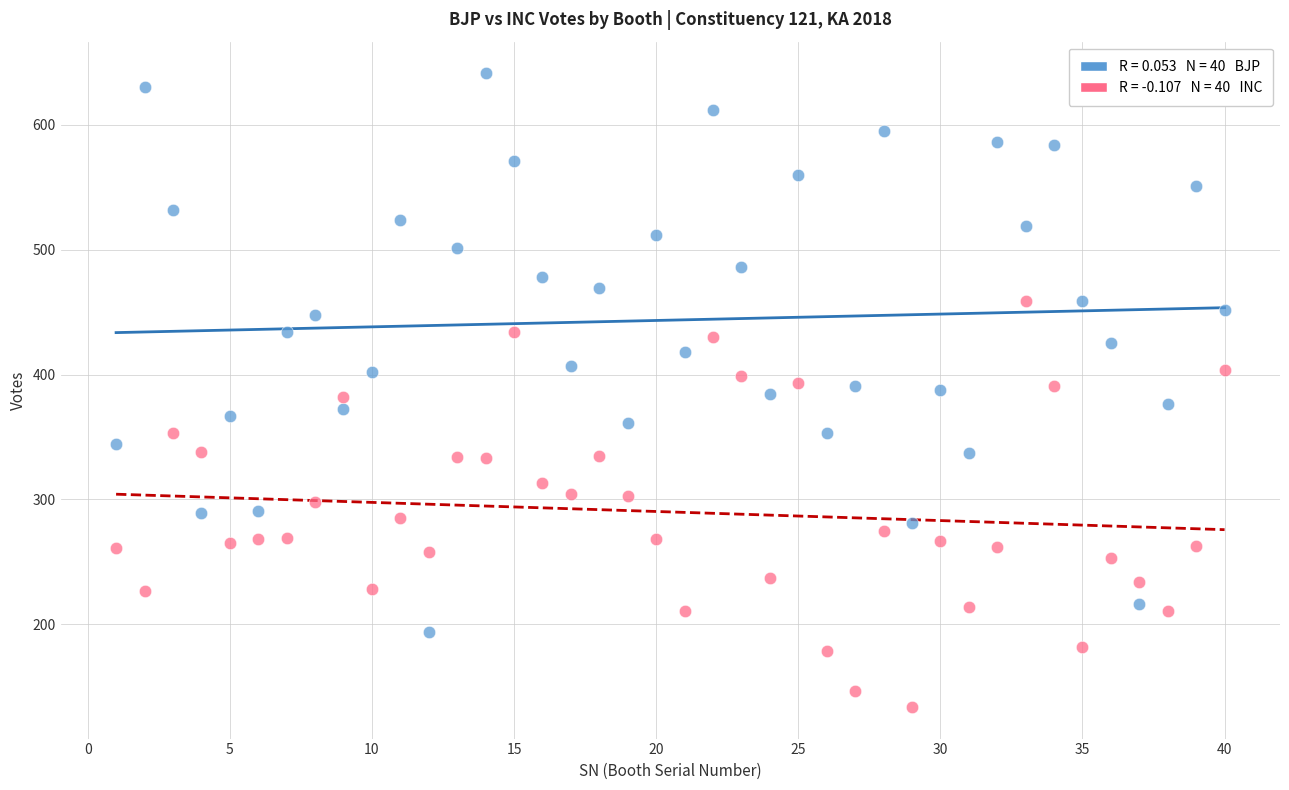

Across all data points, what is the range of Y values (max minus min)?

507